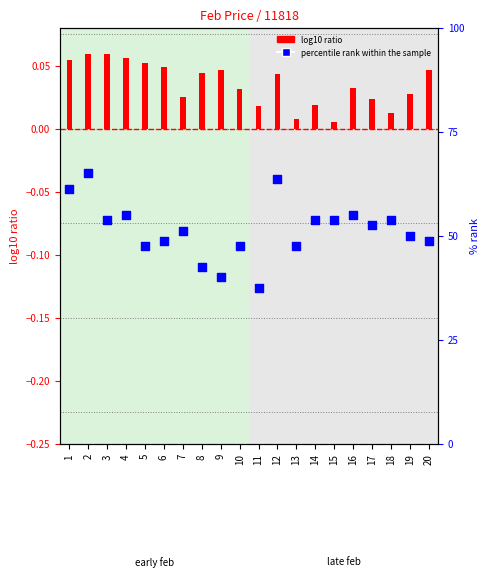

Approximately how many times larger is the value at 10 compared to 20?

1.0